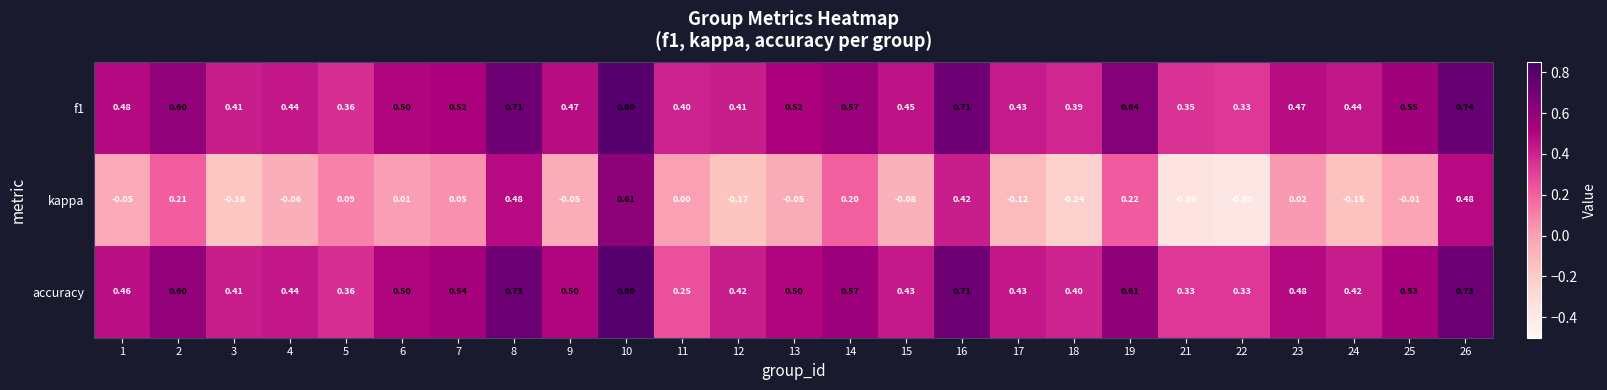

Between 6 and 18, which series saw the biggest shift?

kappa